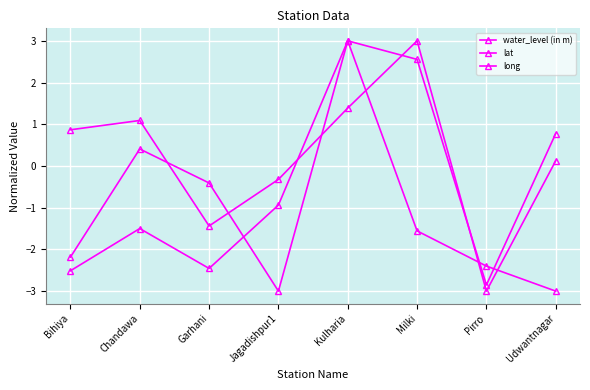

Which category has the lowest value across all series?

Udwantnagar